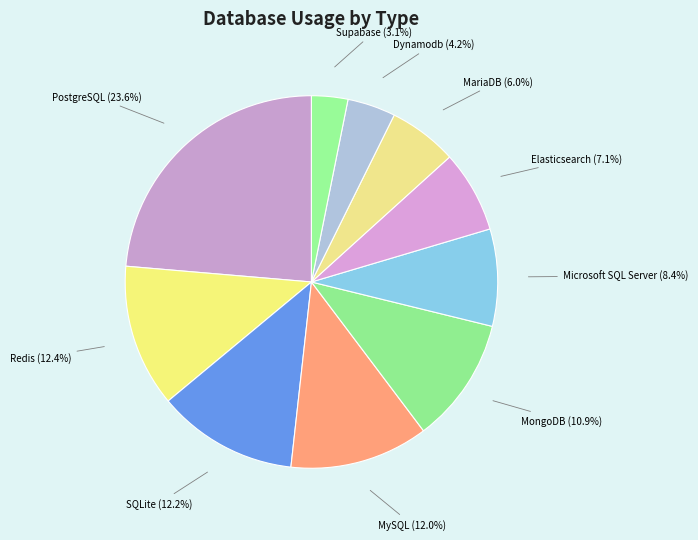

How many slices are in this pie chart?

10